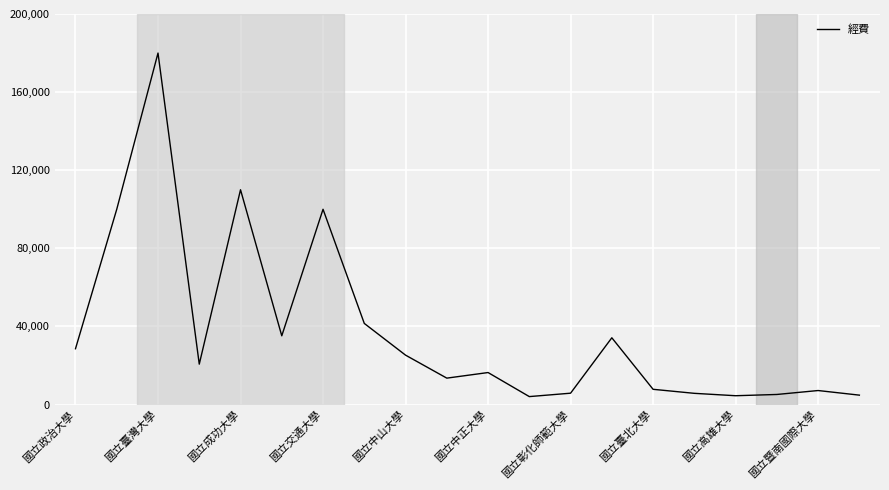

What is the difference between the maximum and minimum values?

175926